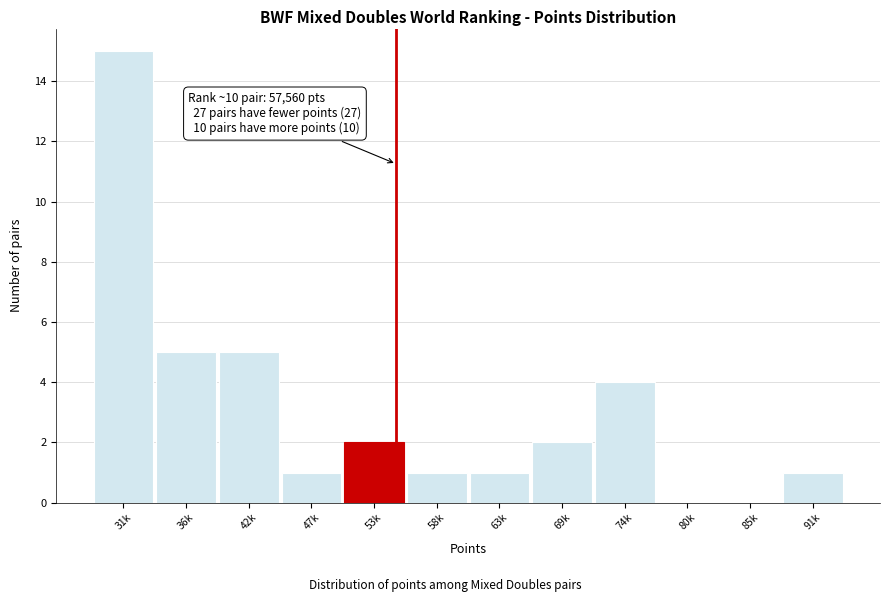

Reading left to right, what are all the values shown in this chart?

31k=15	36k=5	42k=5	47k=1	53k=2	58k=1	63k=1	69k=2	74k=4	80k=0	85k=0	91k=1